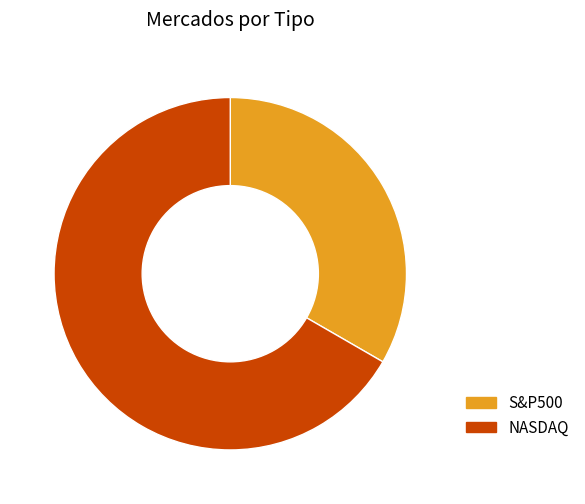

The S&P500 slice represents 33% of the pie. True or false?

True